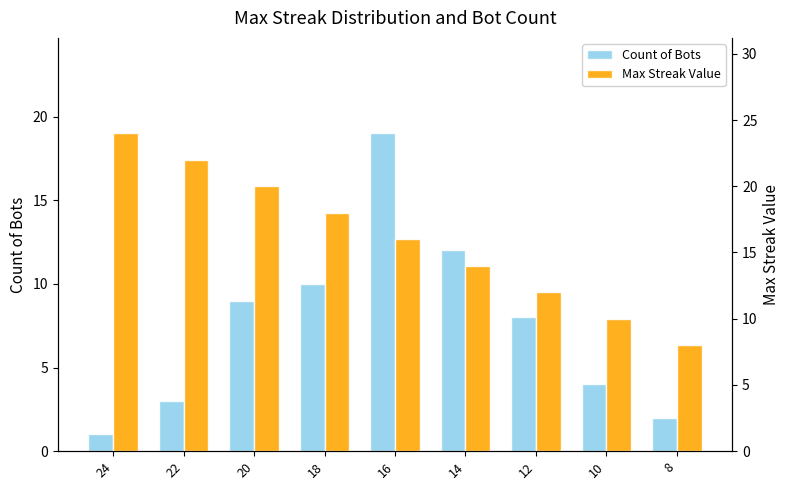

What is the difference between the second highest and minimum values in the Count of Bots series?

11